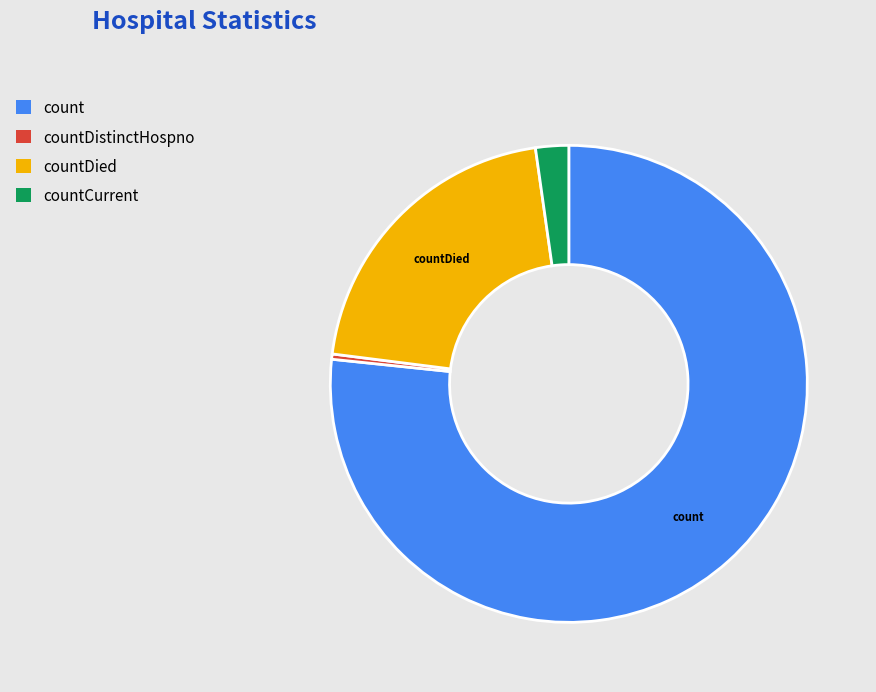

What is the ratio of the value at countDied to the value at count?

0.3